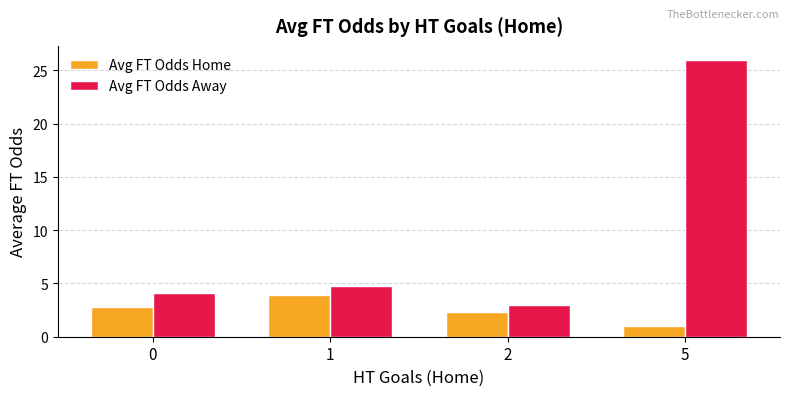

List the series in order of their overall mean, lowest first.

Avg FT Odds Home, Avg FT Odds Away